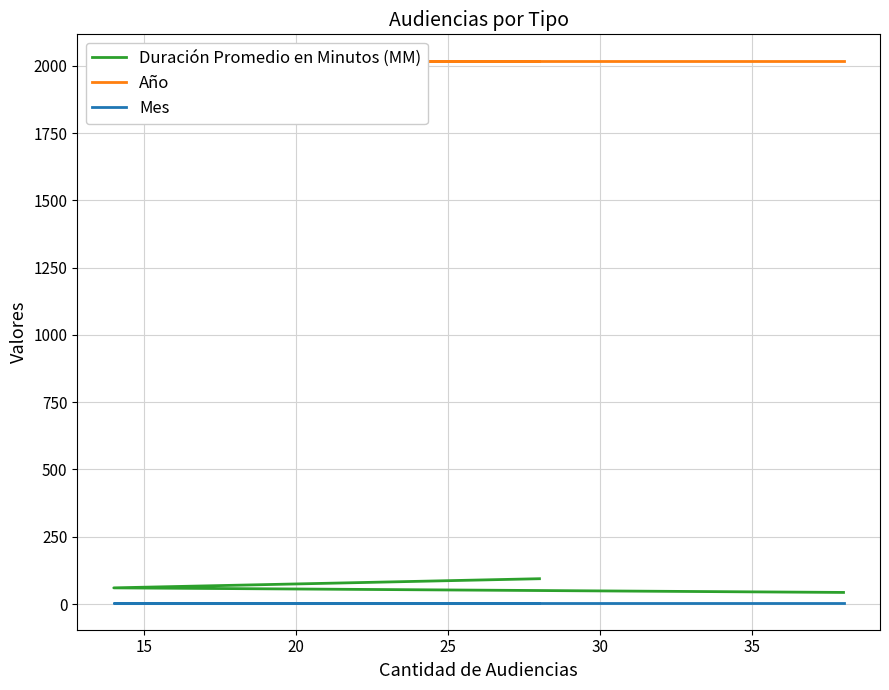

At how many categories does at least one series exceed 1870?

3